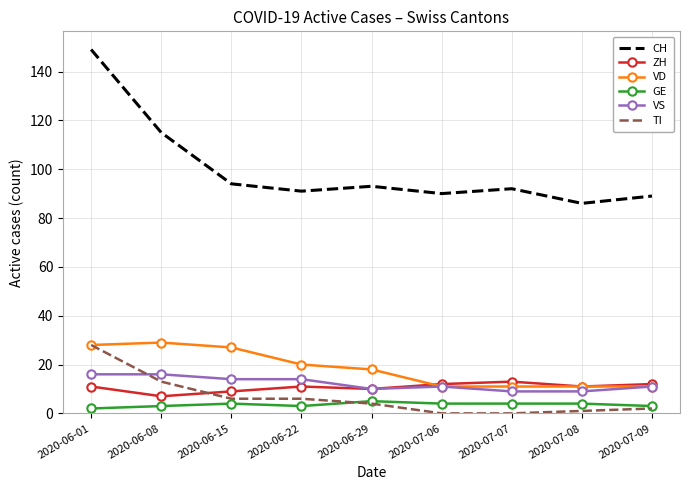

True or false: CH and TI cross at least once.

False